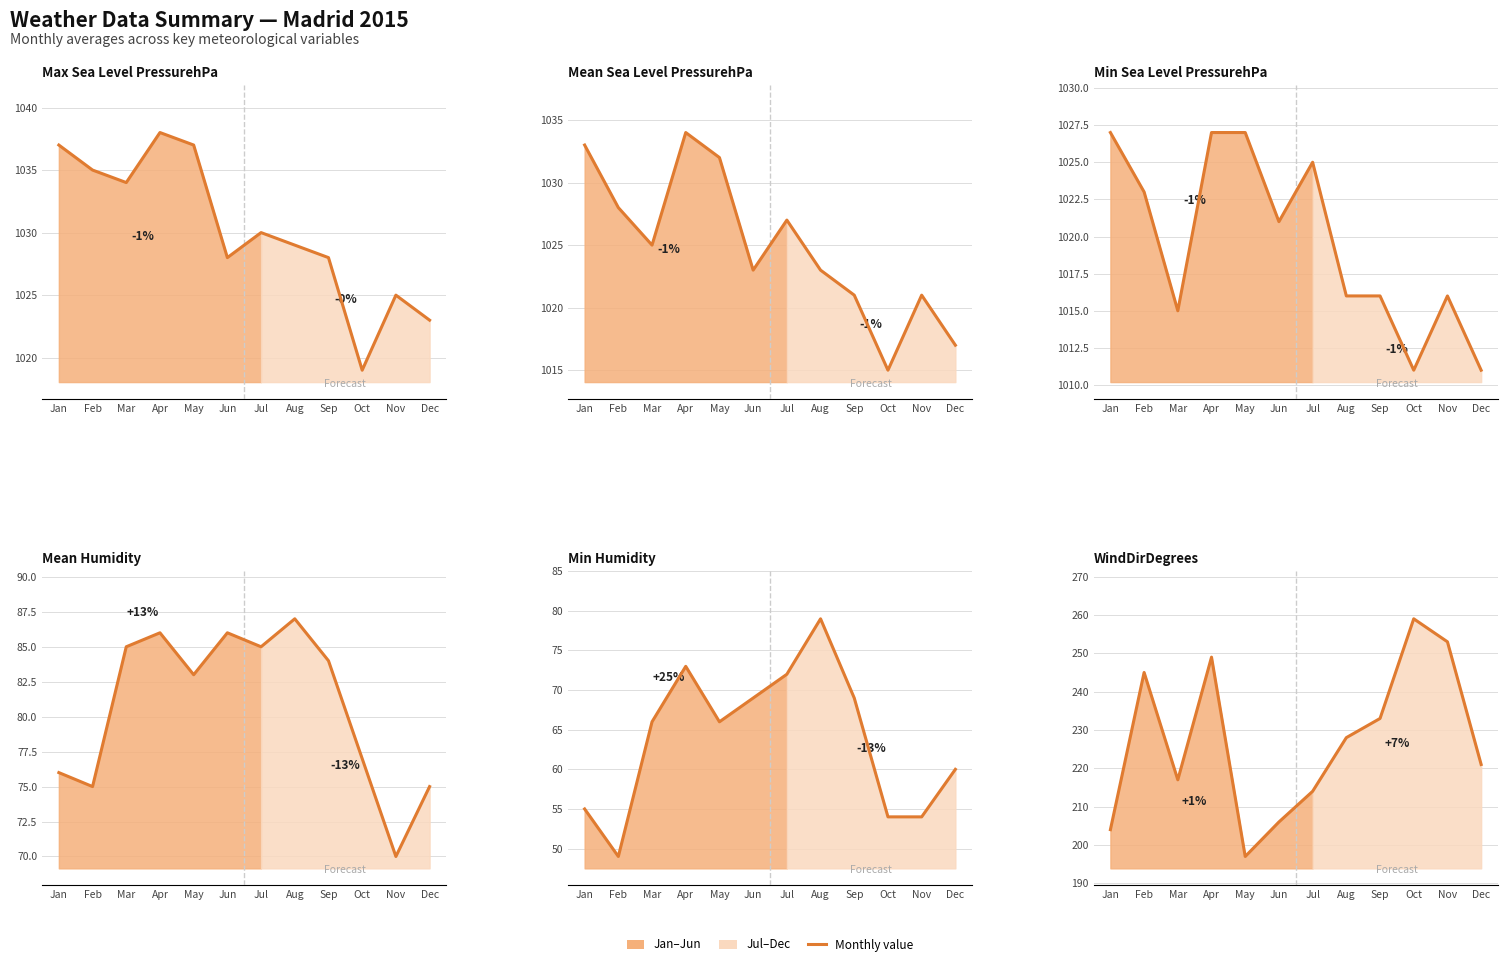

At which category does Min Sea Level PressurehPa reach its first local peak?

Jul